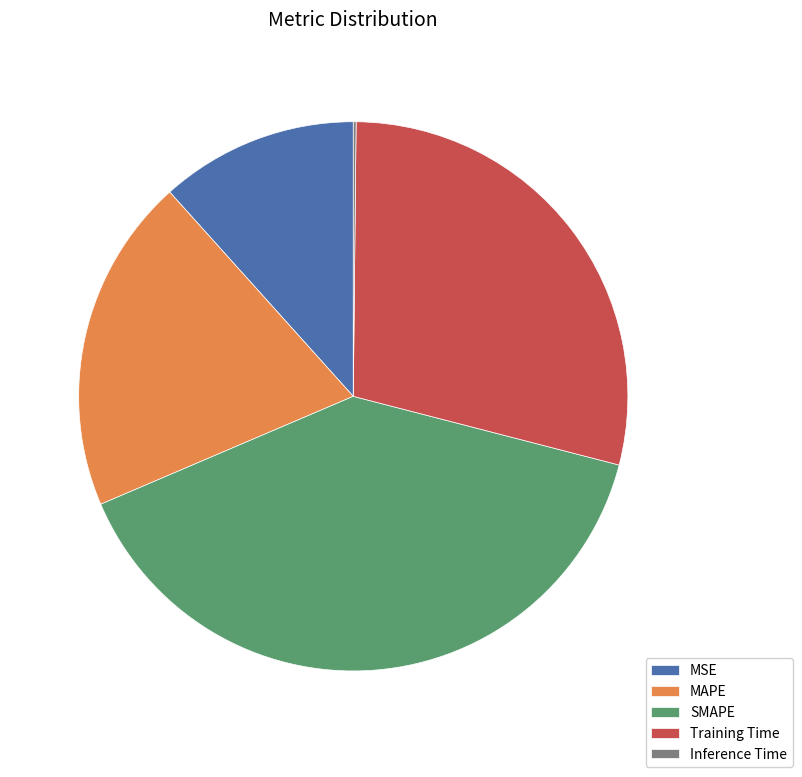

True or false: Training Time accounts for 29% of the total.

True